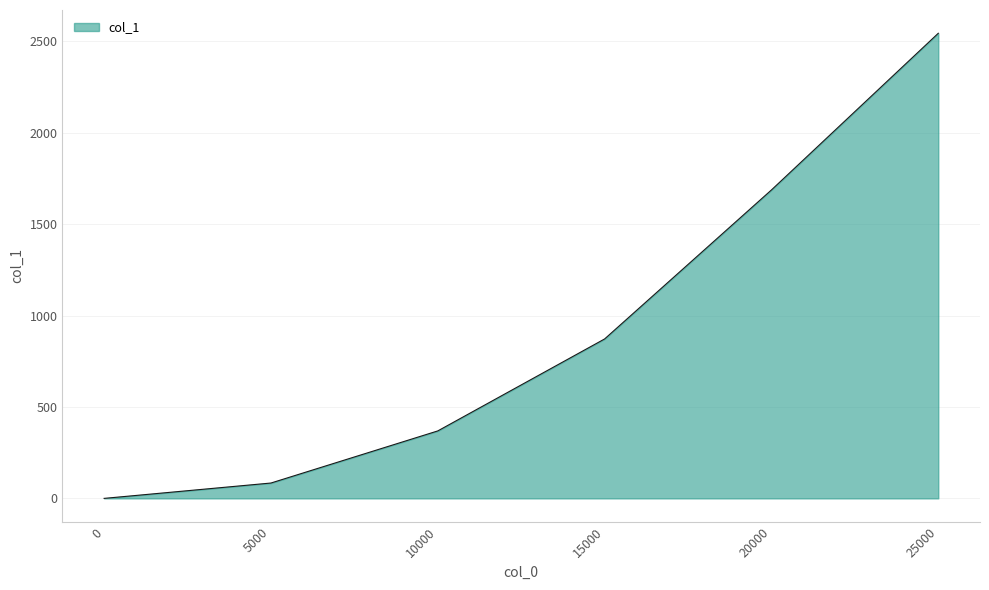

Rank the categories by value from lowest to highest.

0, 5000, 10000, 15000, 20000, 25000